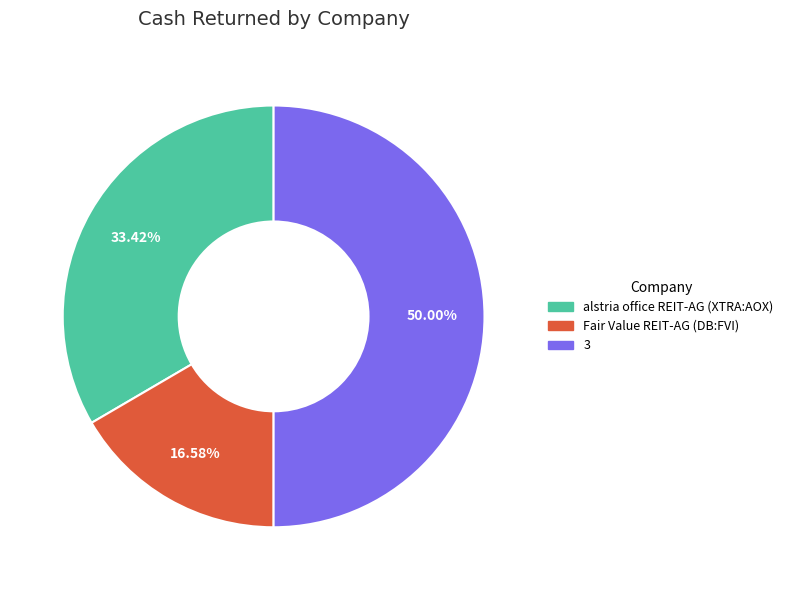

To the nearest percent, what is the difference between the 3 and Fair Value REIT-AG (DB:FVI) slice percentages?

33%